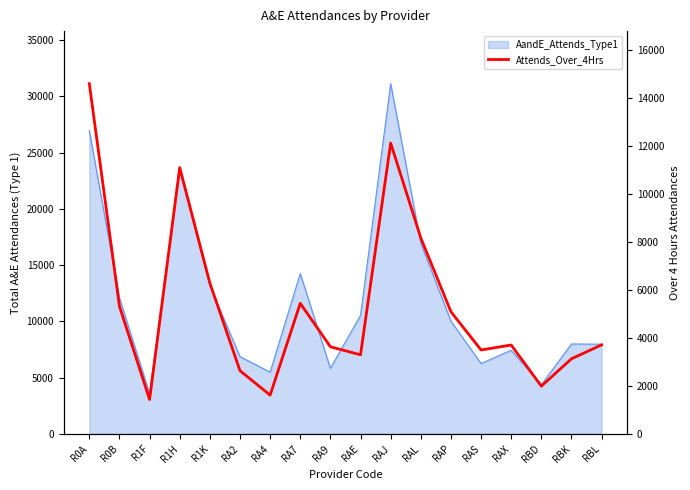

The value at RA4 is 679. True or false?

False